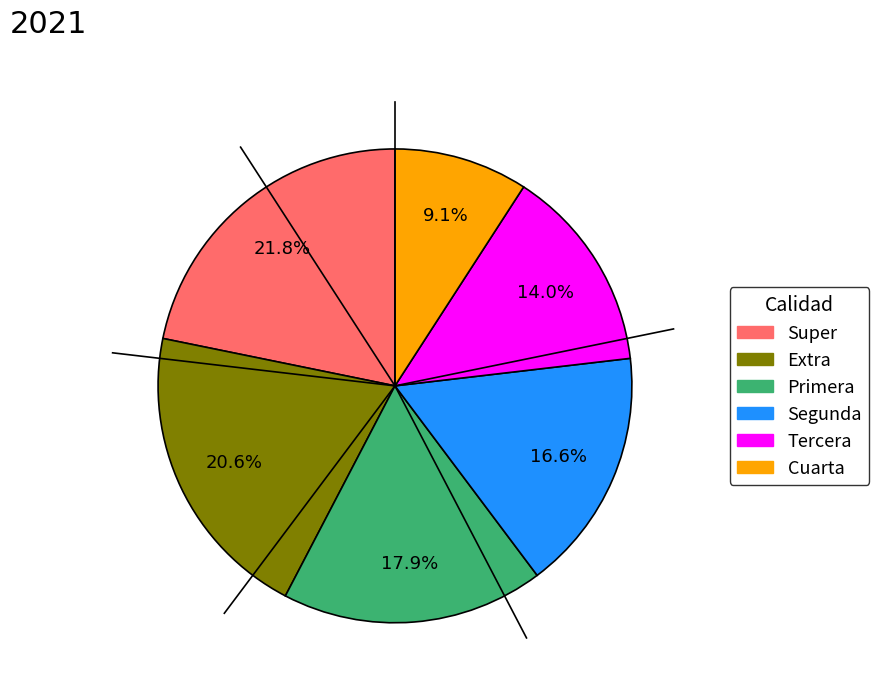

Is it true that Super is 22% of the pie?

True